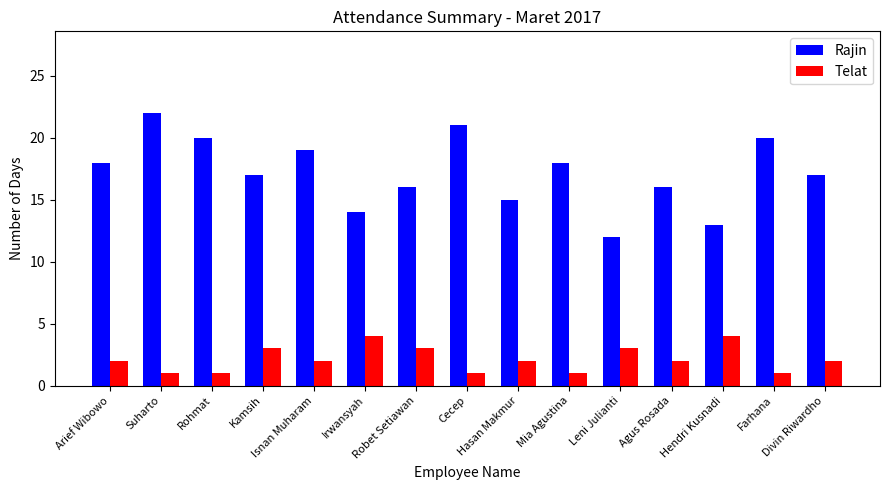

Which series has the largest total across all categories?

Rajin